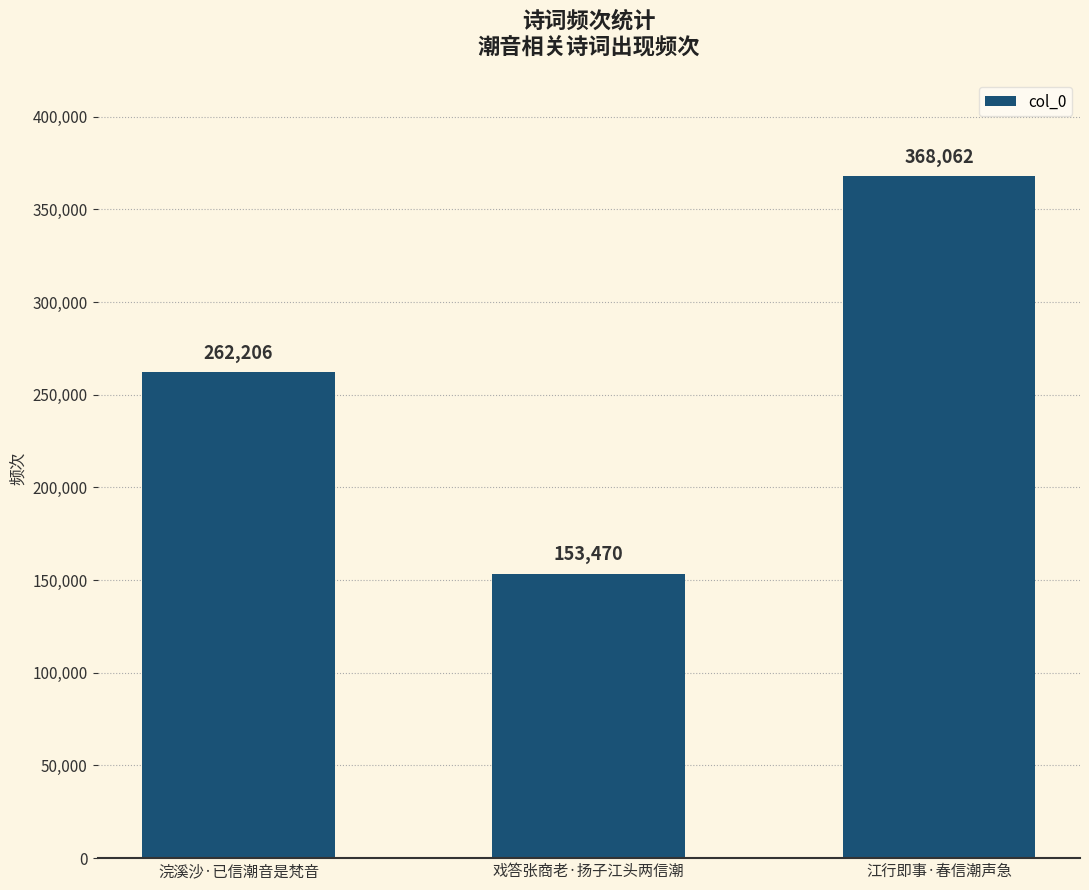

What is the change in value from 戏答张商老·扬子江头两信潮 to 江行即事·春信潮声急?

+214592